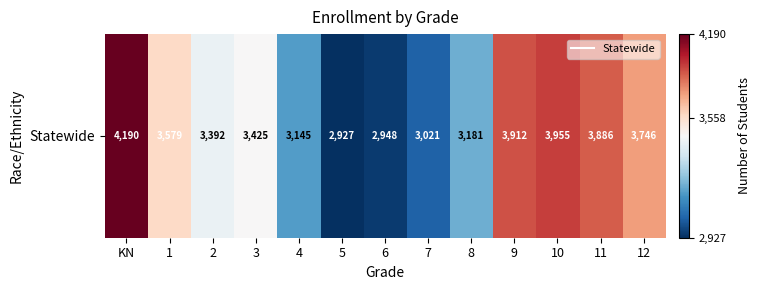

What is the smallest value displayed?

2927